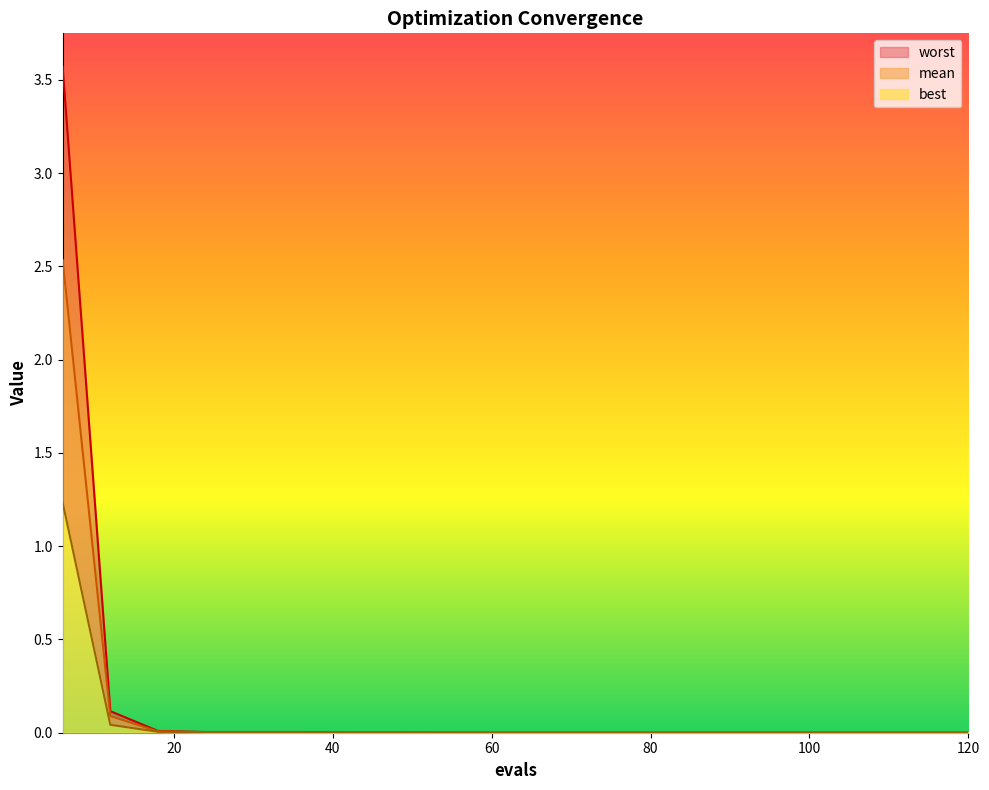

True or false: worst and mean intersect in this chart.

False